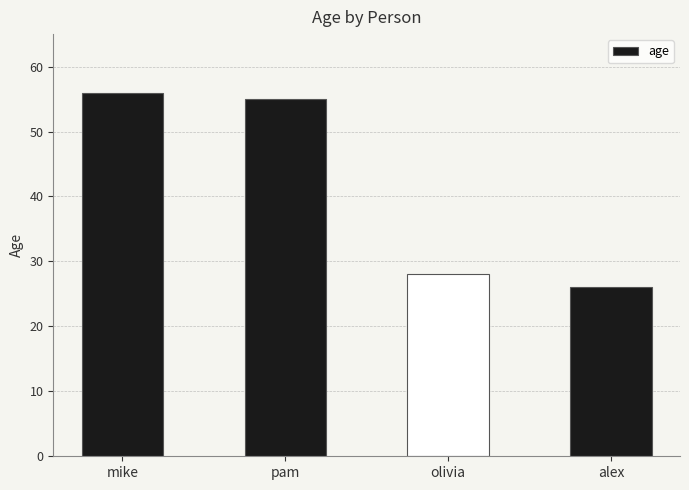

What is the maximum value shown in the chart?

56